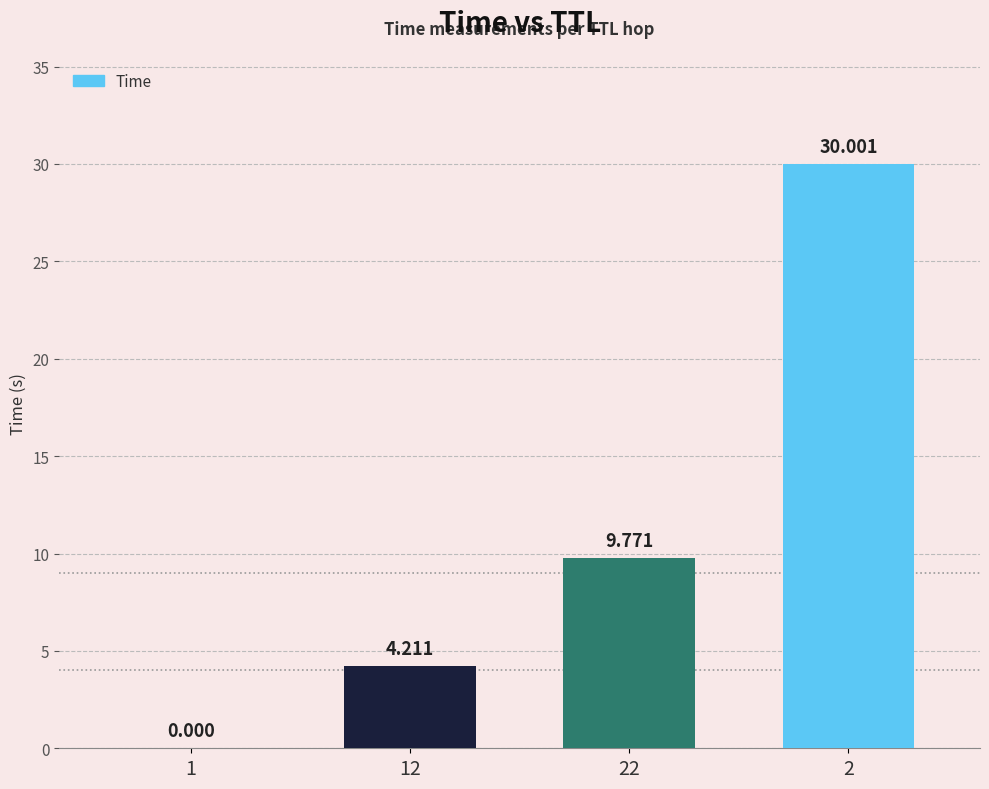

Reading left to right, extract all data points from this chart.

1=0.0	12=4.2	22=9.8	2=30.0